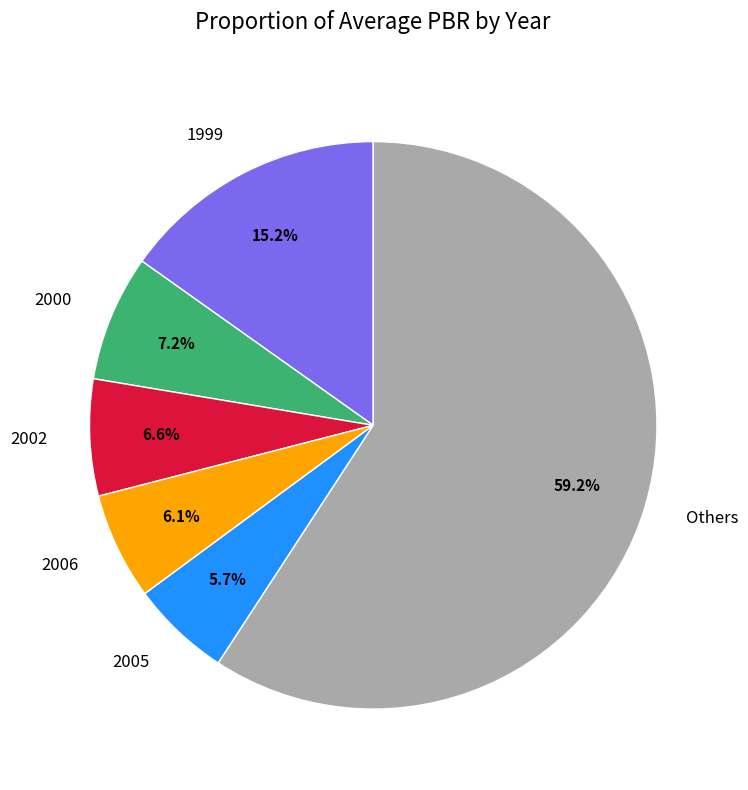

Do Others and 2000 together represent more than half of the pie?

Yes